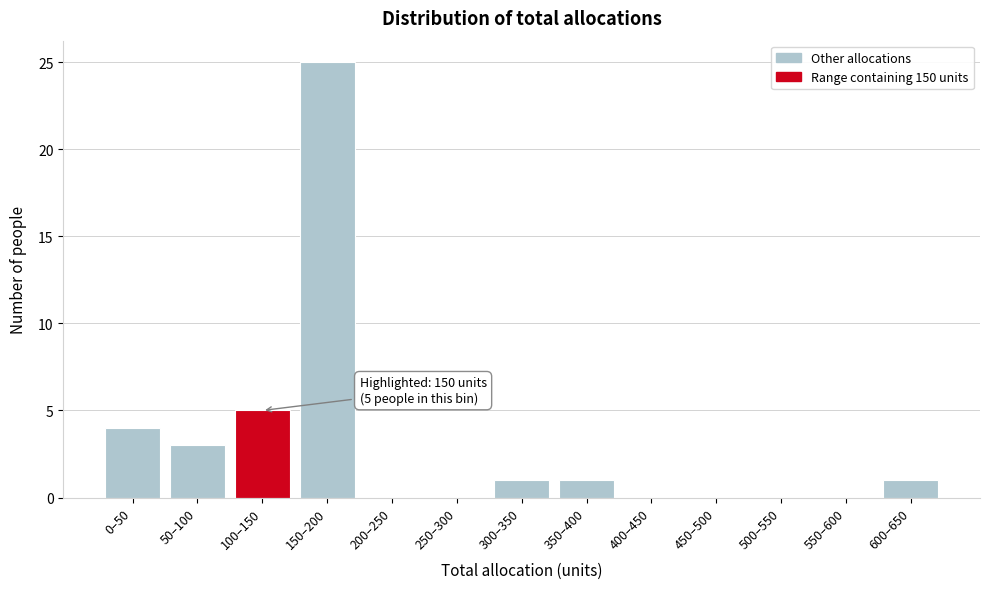

Reading right to left, transcribe all the data shown in this chart.

600–650=1	550–600=0	500–550=0	450–500=0	400–450=0	350–400=1	300–350=1	250–300=0	200–250=0	150–200=25	100–150=5	50–100=3	0–50=4